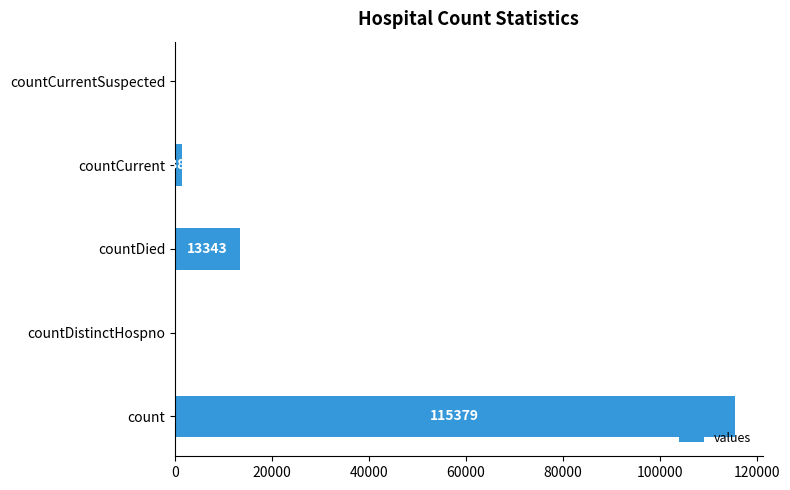

Which category has the highest value across all series?

count